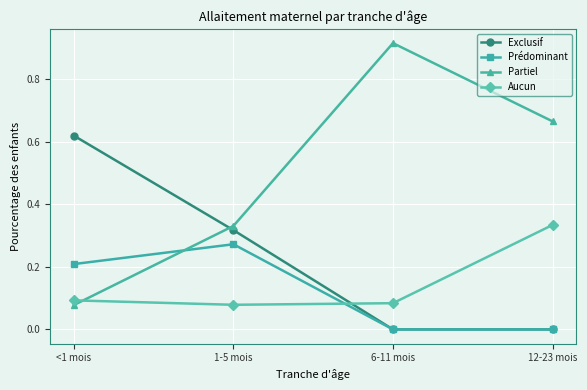

Is it true that Exclusif equals 0.0 at 12-23 mois?

True